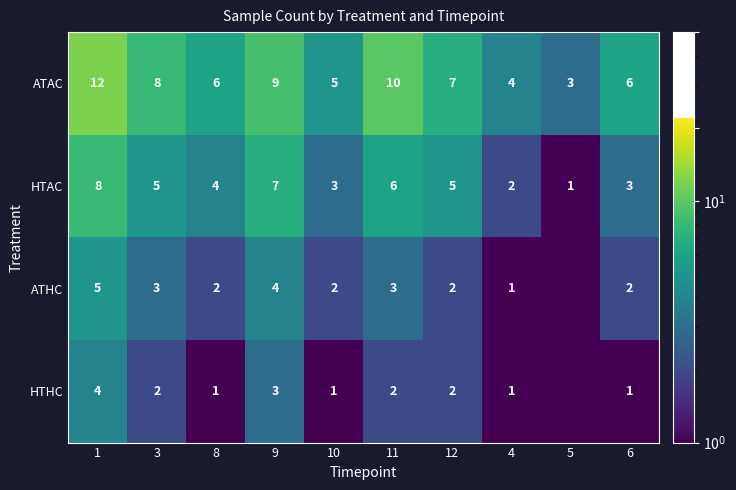

Which series changed the most between 1 and 3?

ATAC